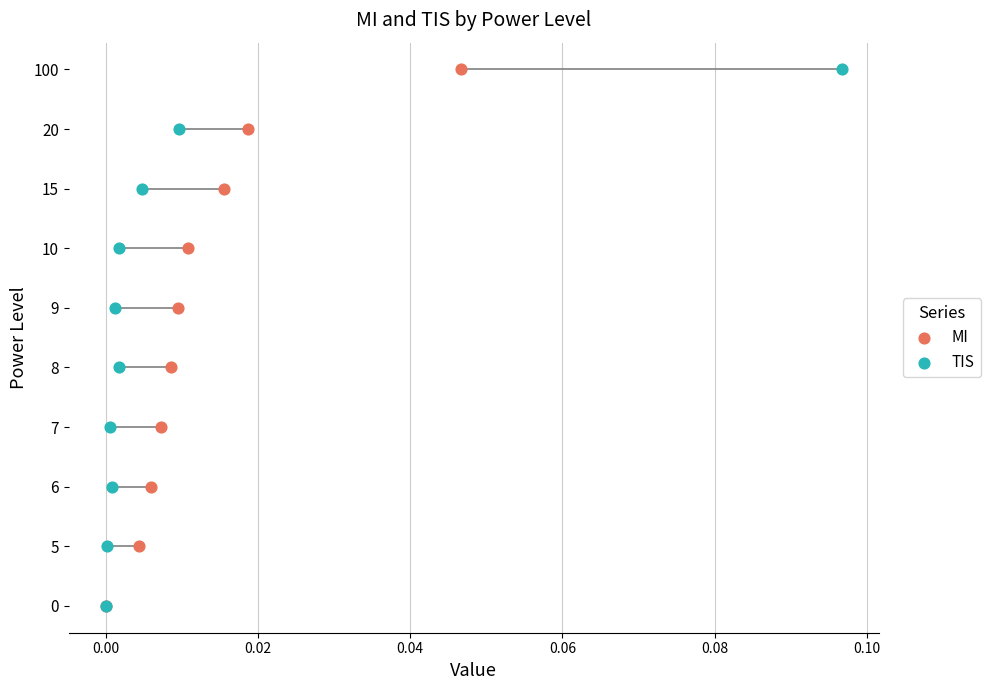

Which series contains the highest Y value?

MI